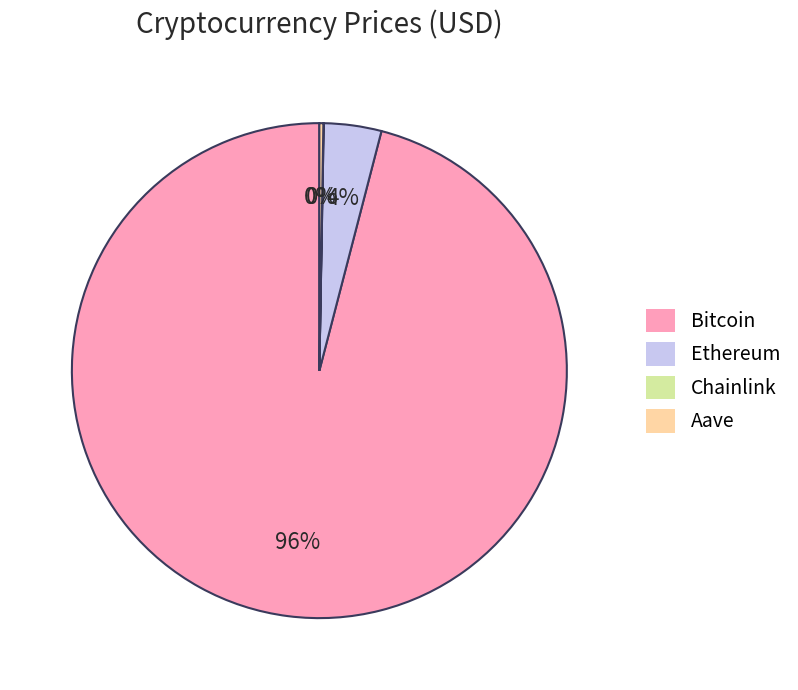

To the nearest percent, what is the average slice percentage?

25%